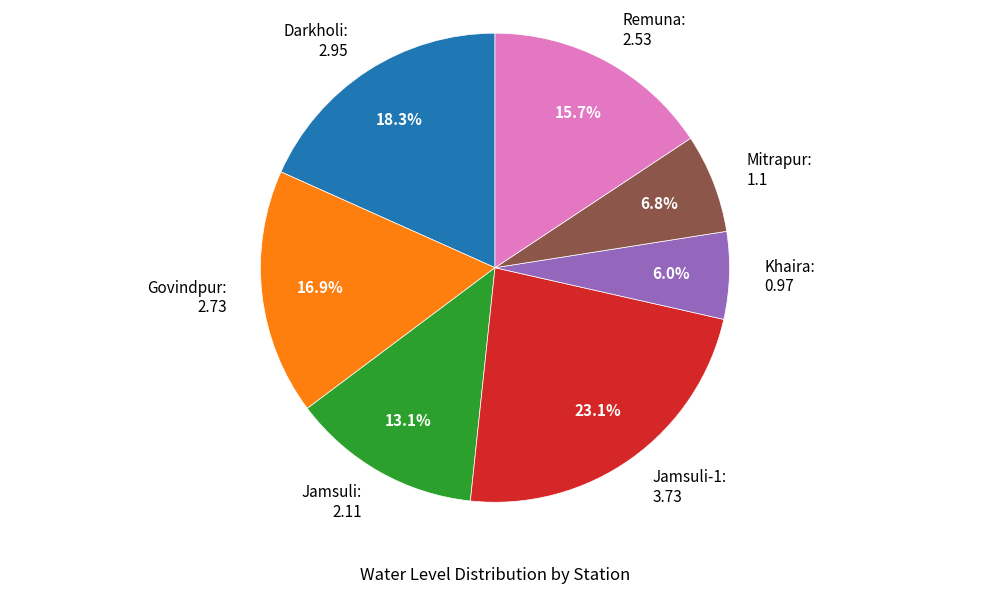

What is the largest slice in the pie chart?

Jamsuli-1